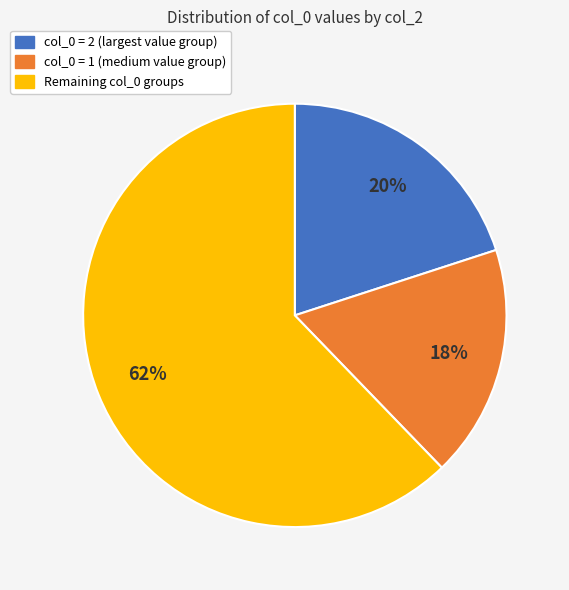

Does any single category account for the majority?

Yes